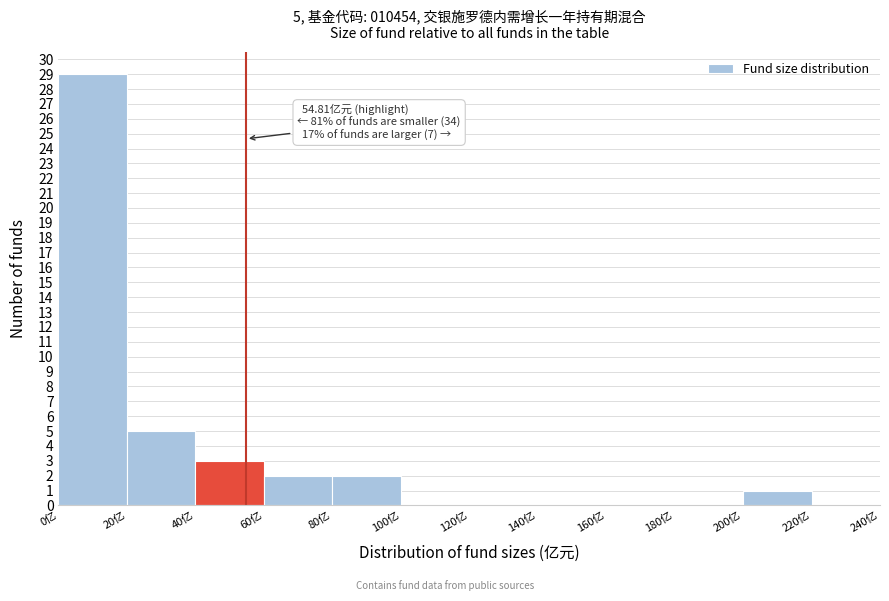

Over which range of the x-axis is the bar tallest?

0 to 20